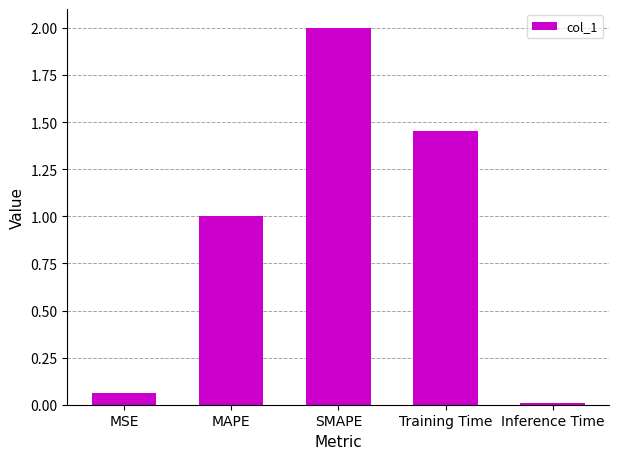

How many data points are less than 1?

2